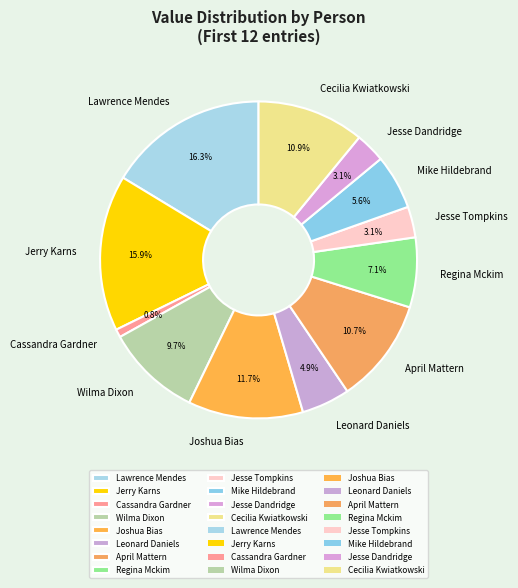

Count the number of slices in the pie.

12